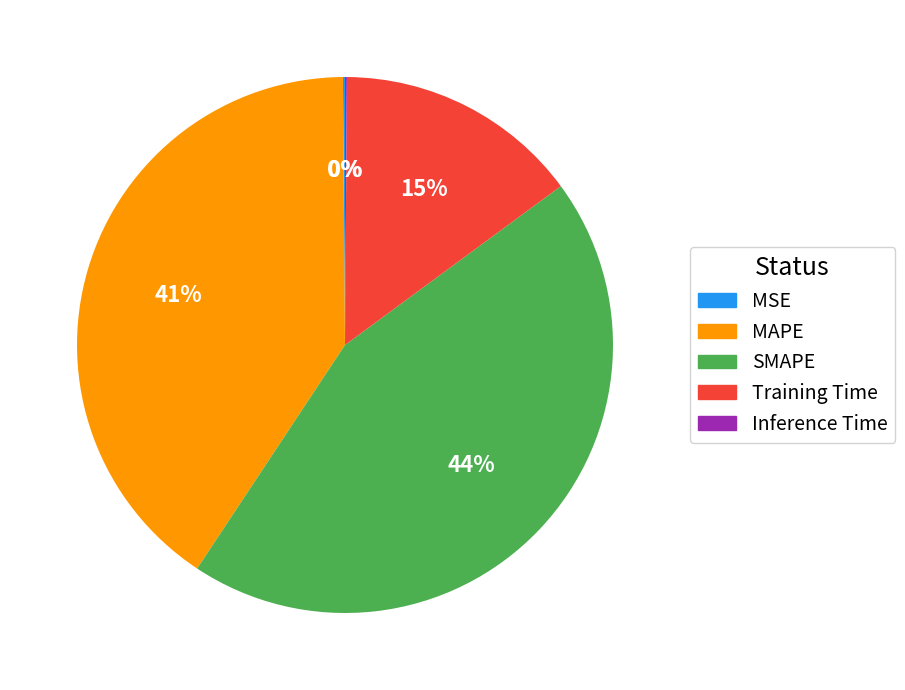

Is there any slice that represents more than half of the pie?

No